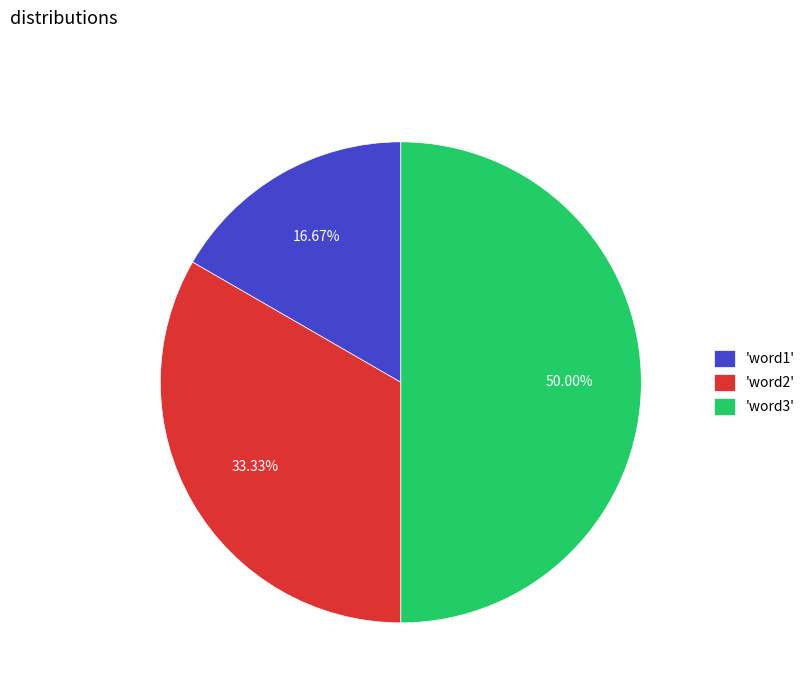

Rank the categories by value from lowest to highest.

'word1', 'word2', 'word3'